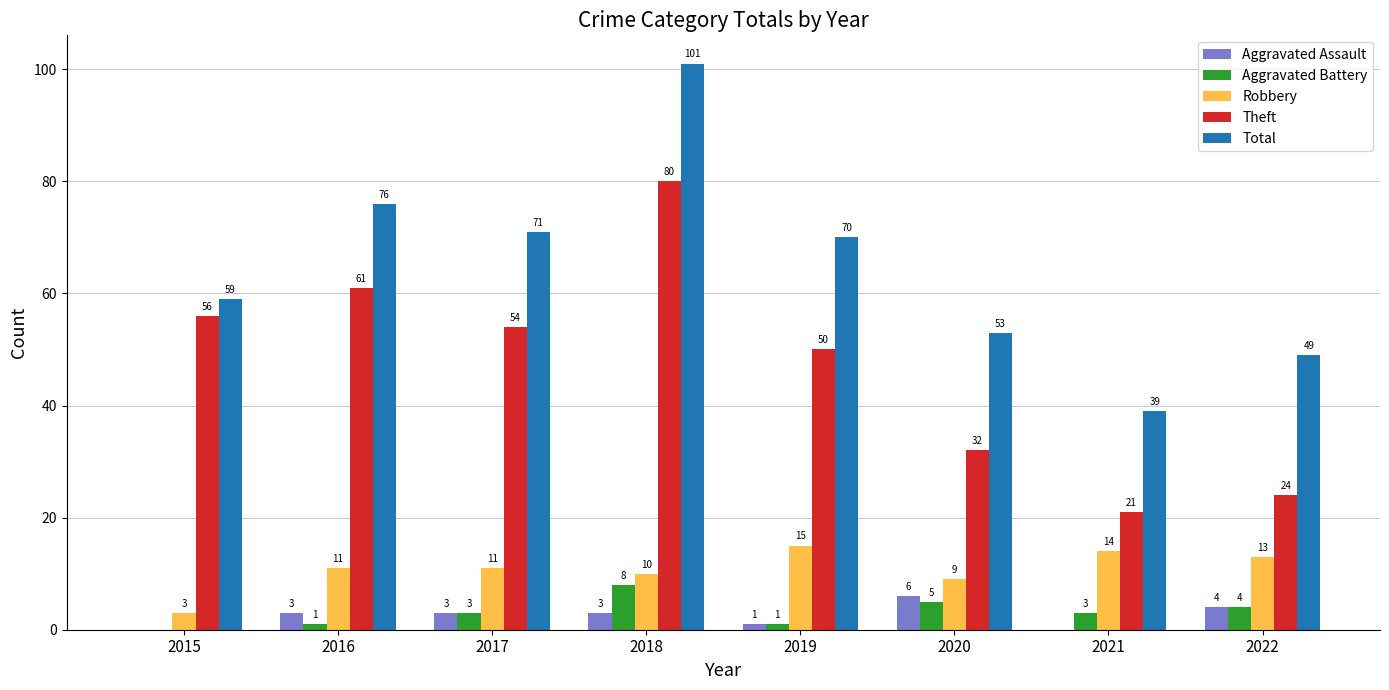

Which series changed the most between 2018 and 2021?

Total